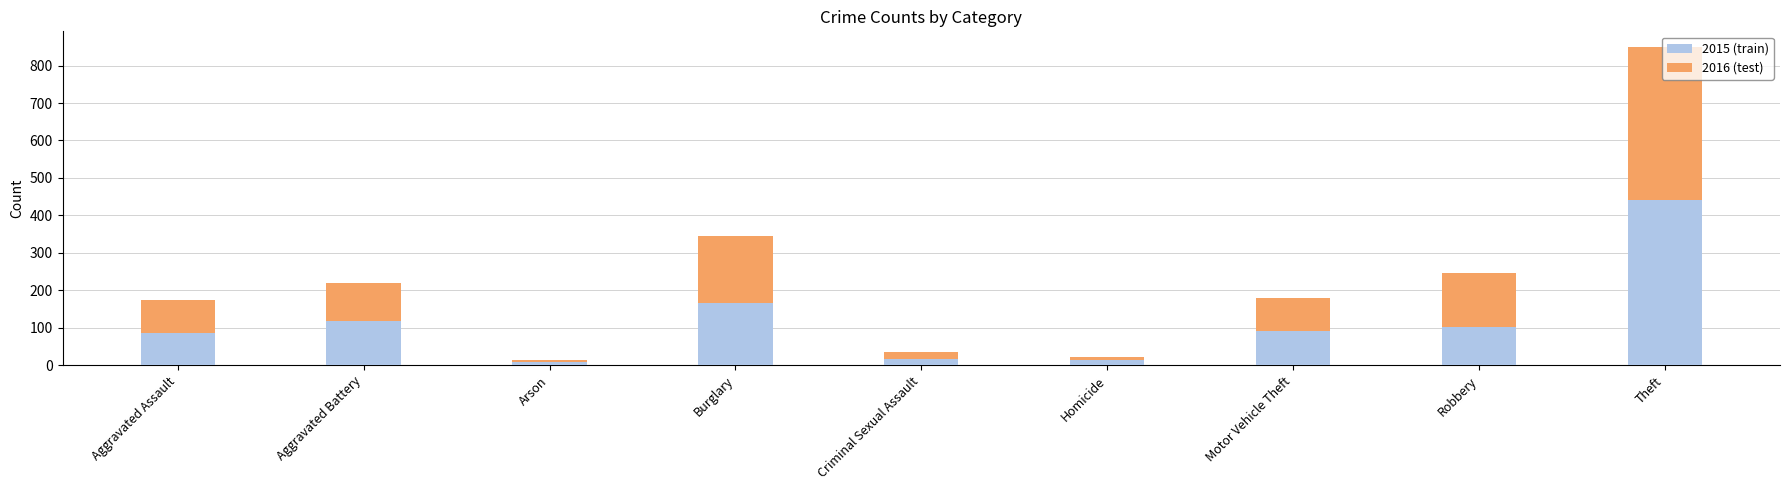

What is the sum of the 2015 (train) values at Aggravated Battery and Aggravated Assault?

203